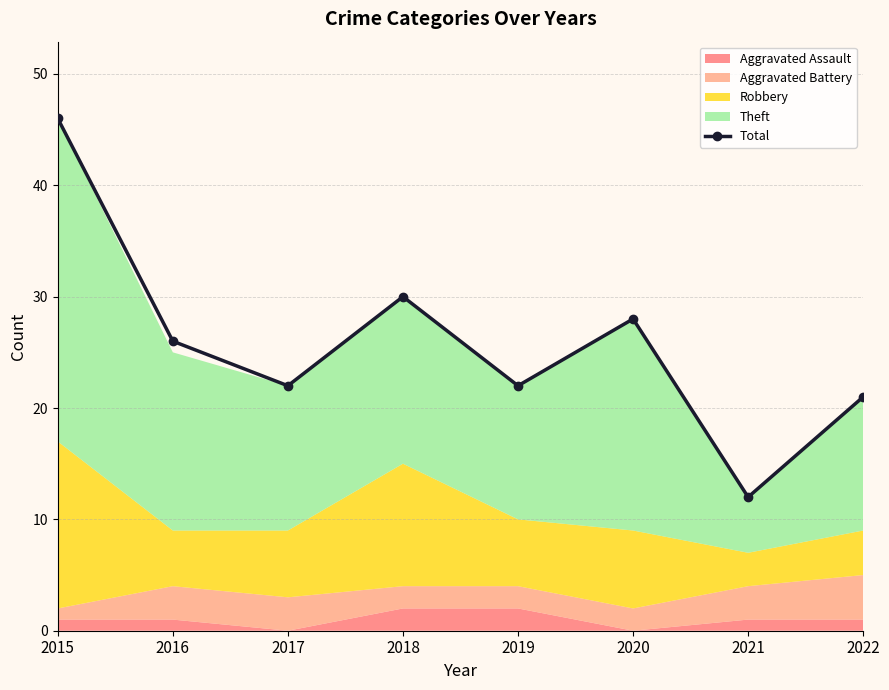

The value at 2015 is 60. True or false?

False